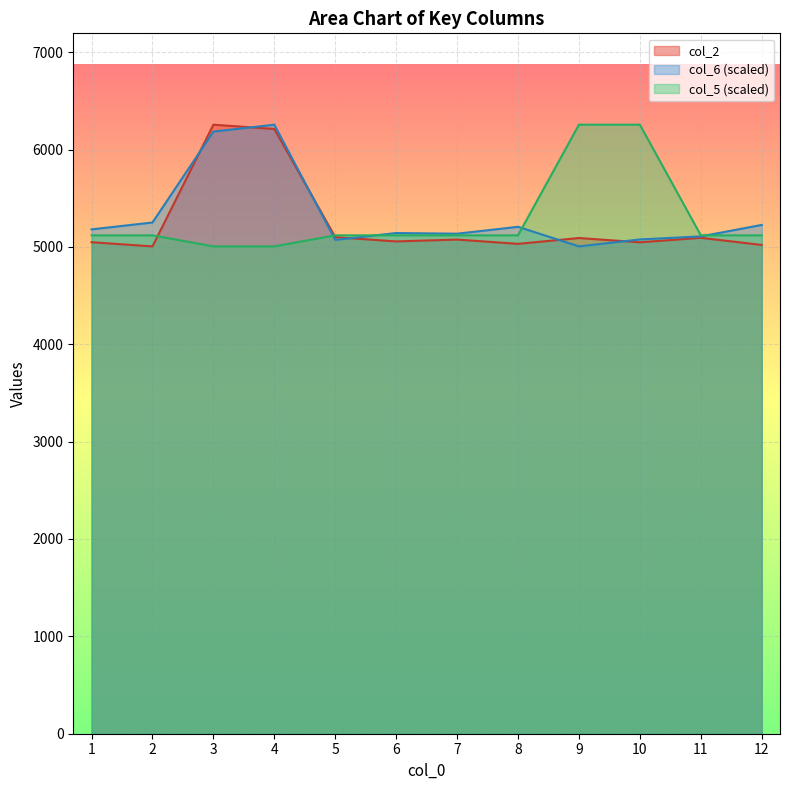

True or false: col_5 has more than 0 points higher than both neighbors.

False